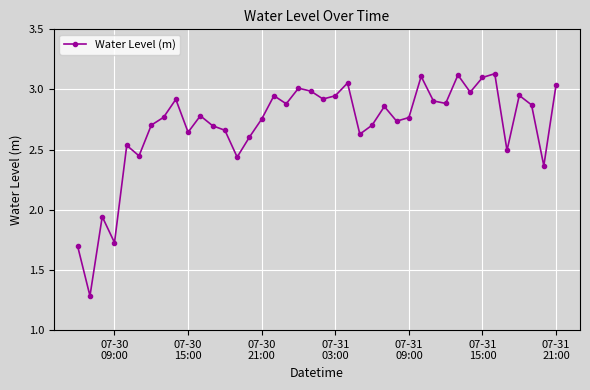

What is the minimum value shown in the chart?

1.3